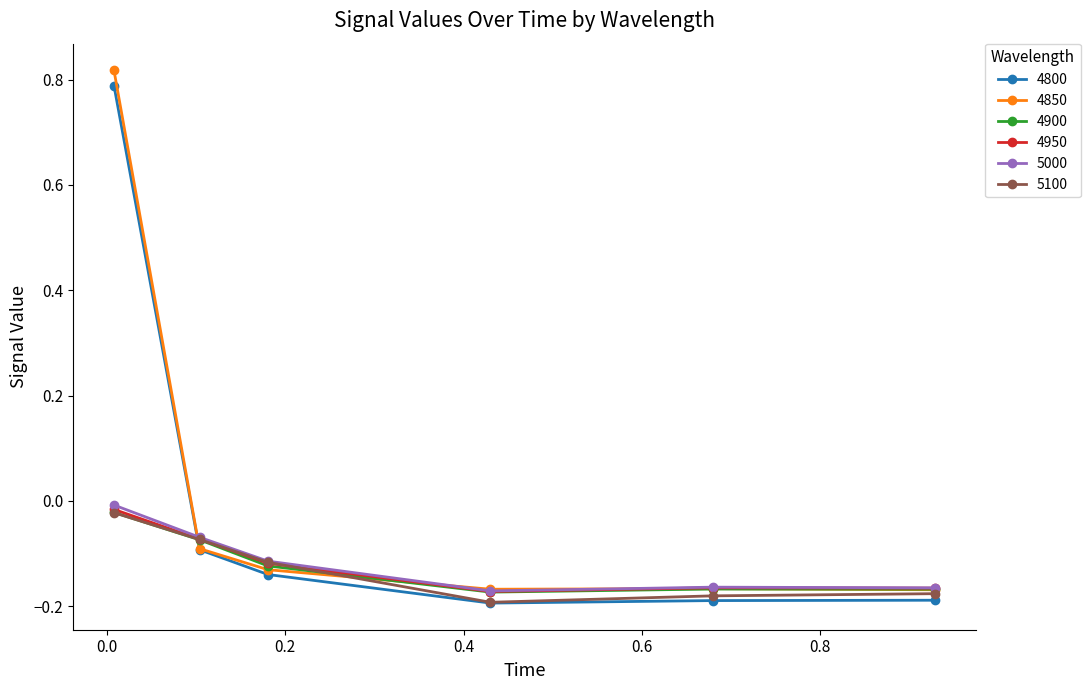

How many interior local valleys does the 4800 series have?

1